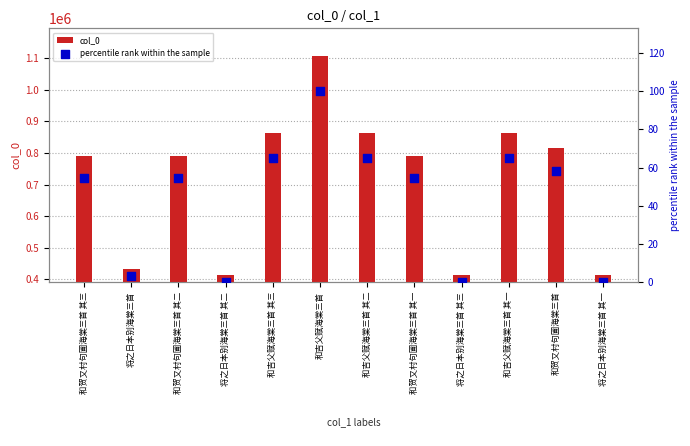

Which series has the largest Y range (max minus min)?

col_0